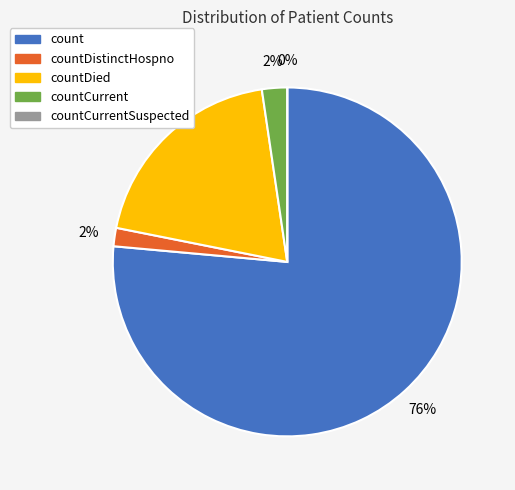

Count the number of slices in the pie.

5